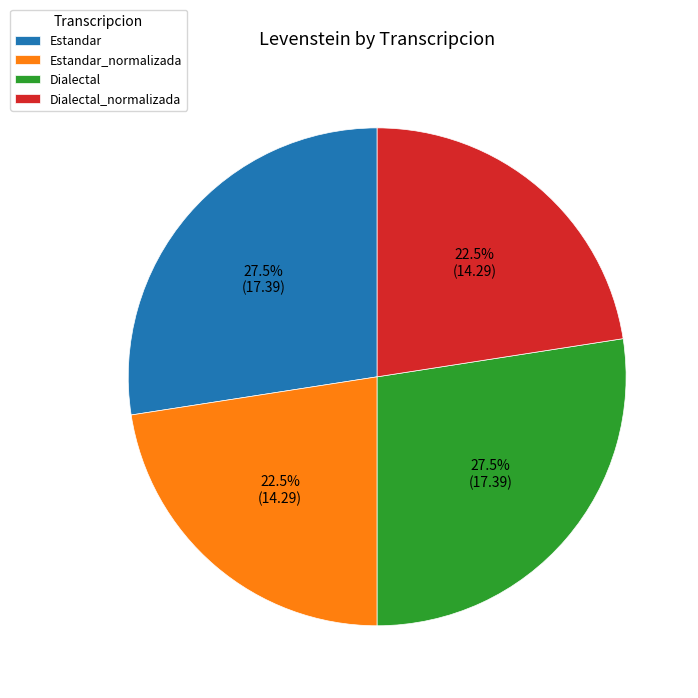

How much of the chart is everything except Estandar?

72.5%